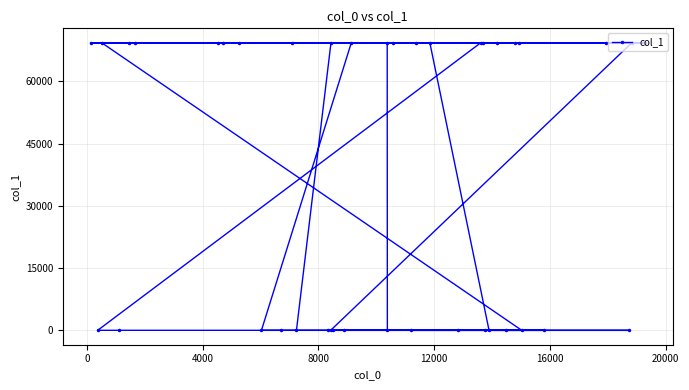

How many distinct data groups are displayed?

1